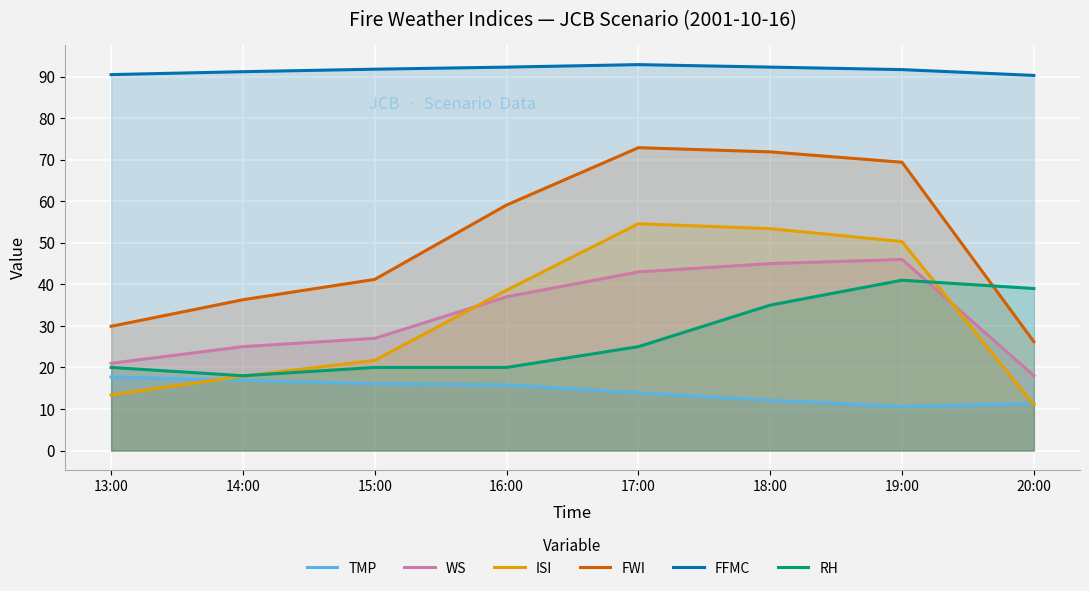

Which category has the lowest value in the WS series?

20:00